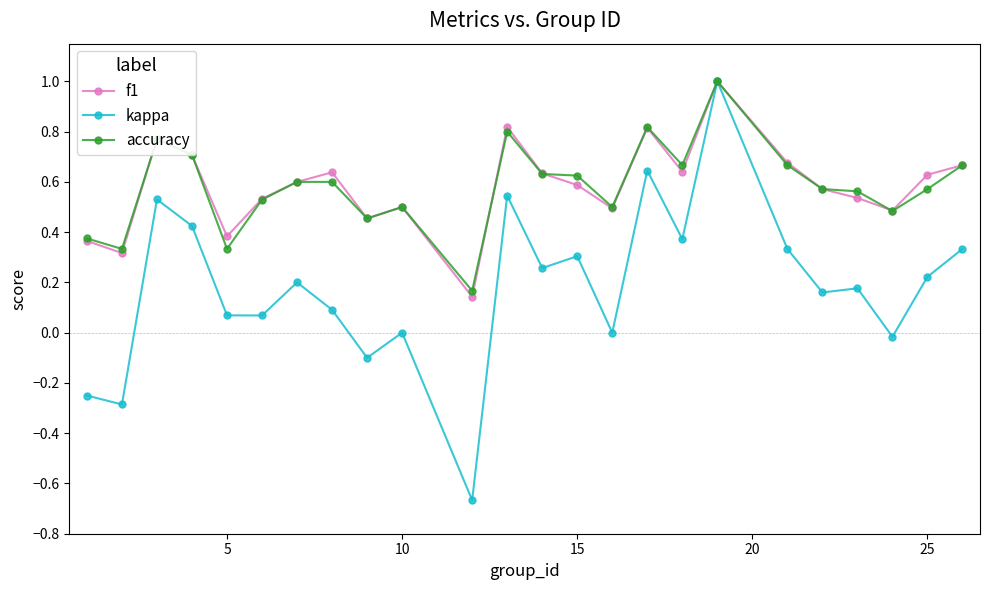

Which series has the widest spread of values?

kappa